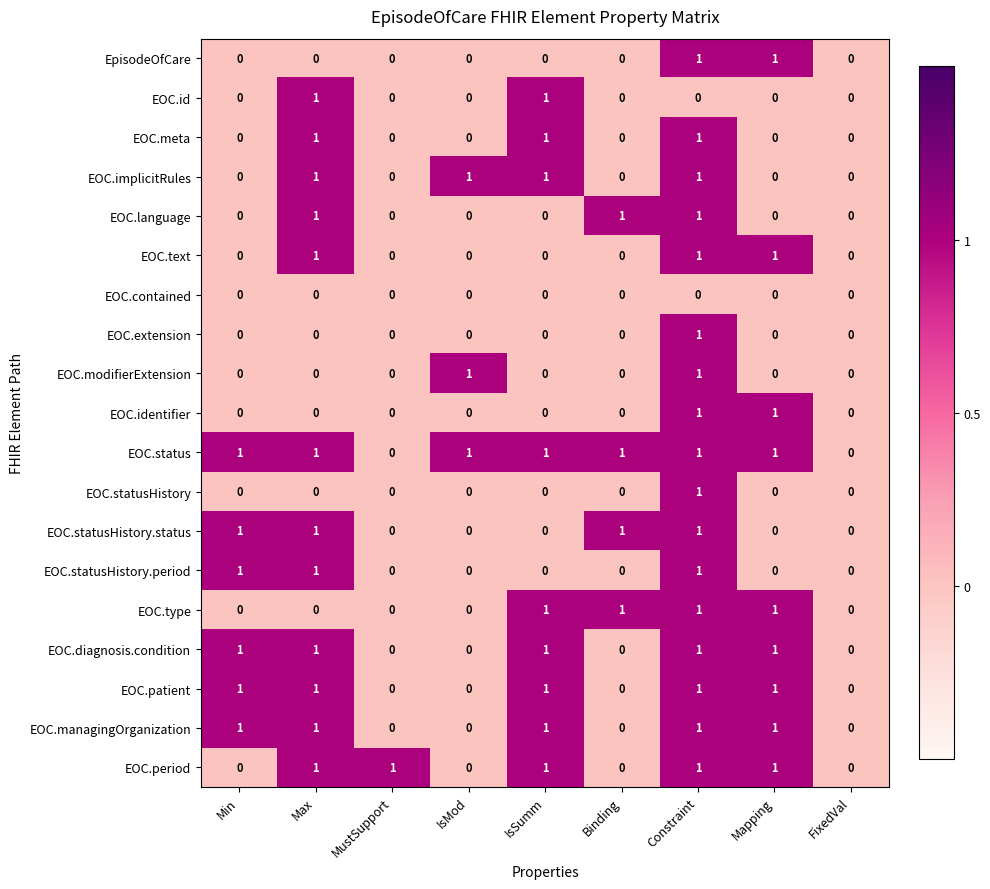

What is the sum of all EOC.diagnosis.condition values?

5